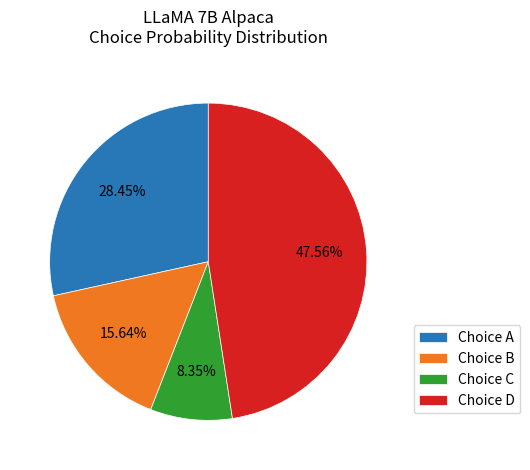

Is Choice C the majority of the pie?

No